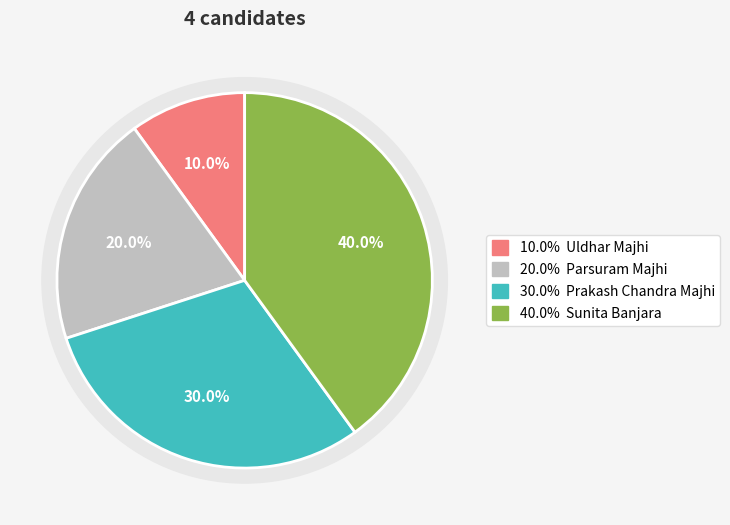

True or false: Sunita Banjara accounts for 40% of the total.

True